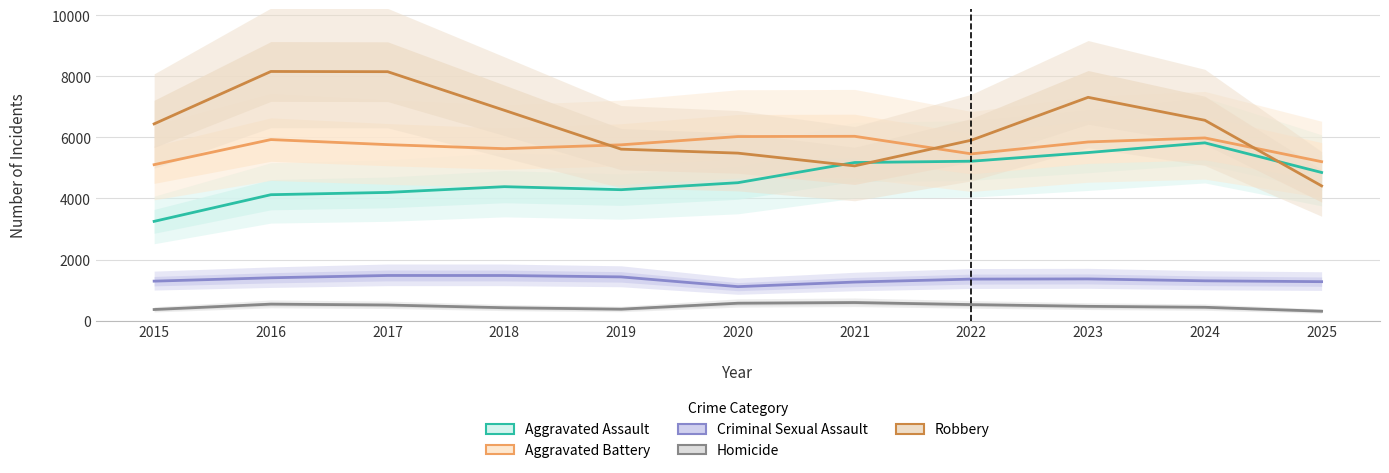

True or false: Homicide has a value of 269 at 2022.

False